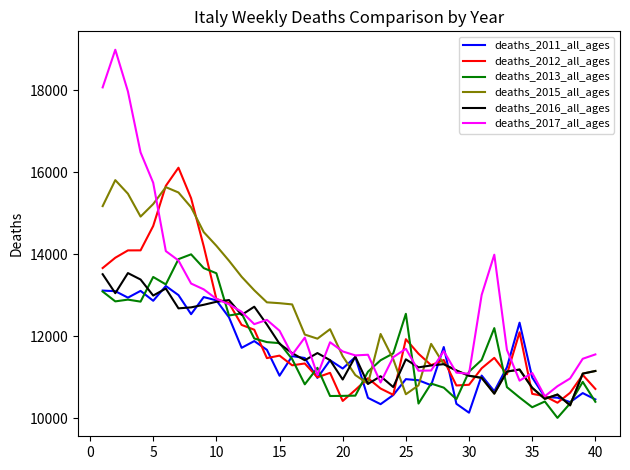

What is the smallest value displayed?

10015